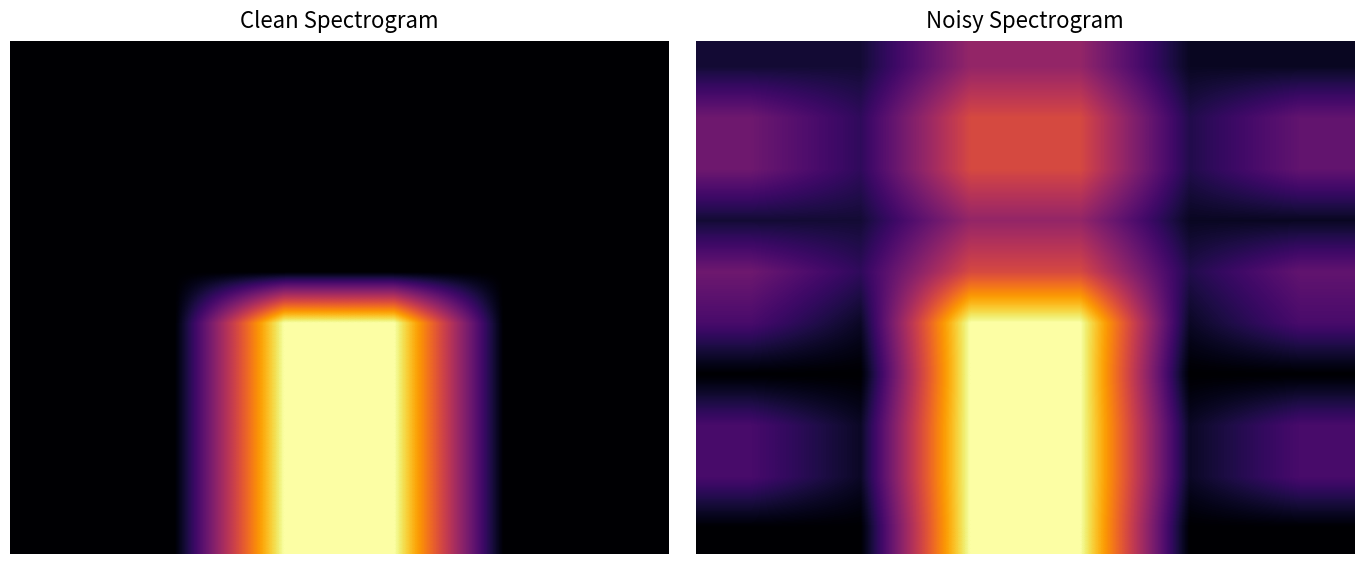

How many data points does each series have?

6